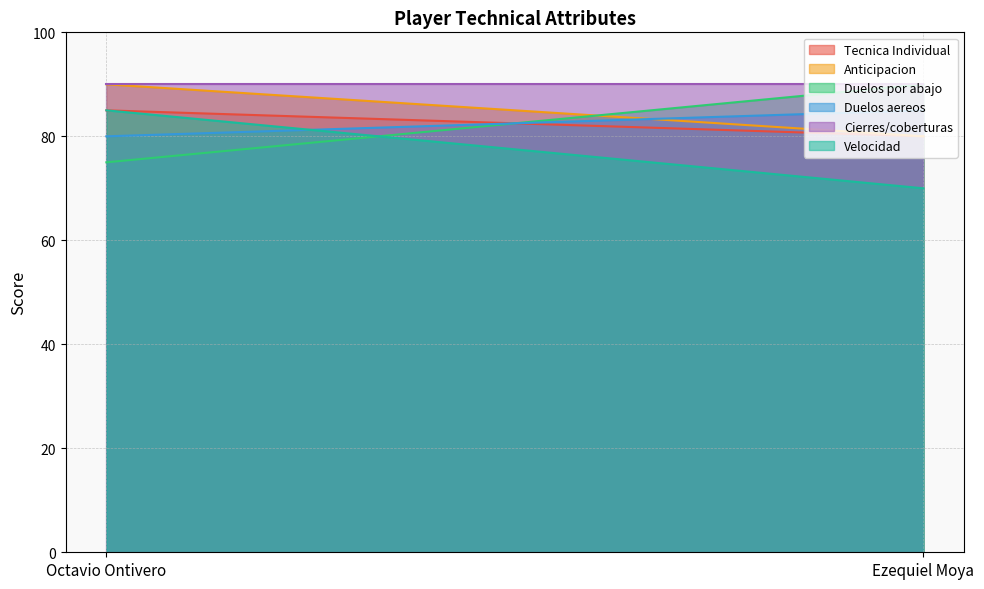

What is the difference between the Velocidad values at Octavio Ontivero and Ezequiel Moya?

15